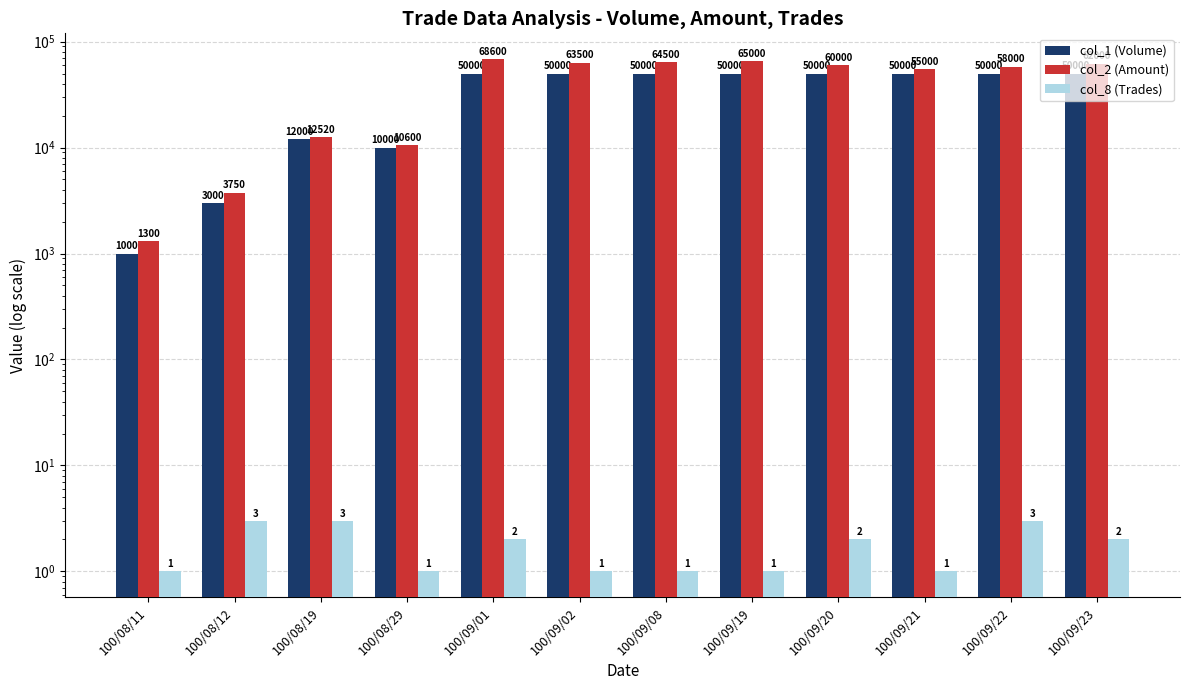

How many groups of bars are there?

12